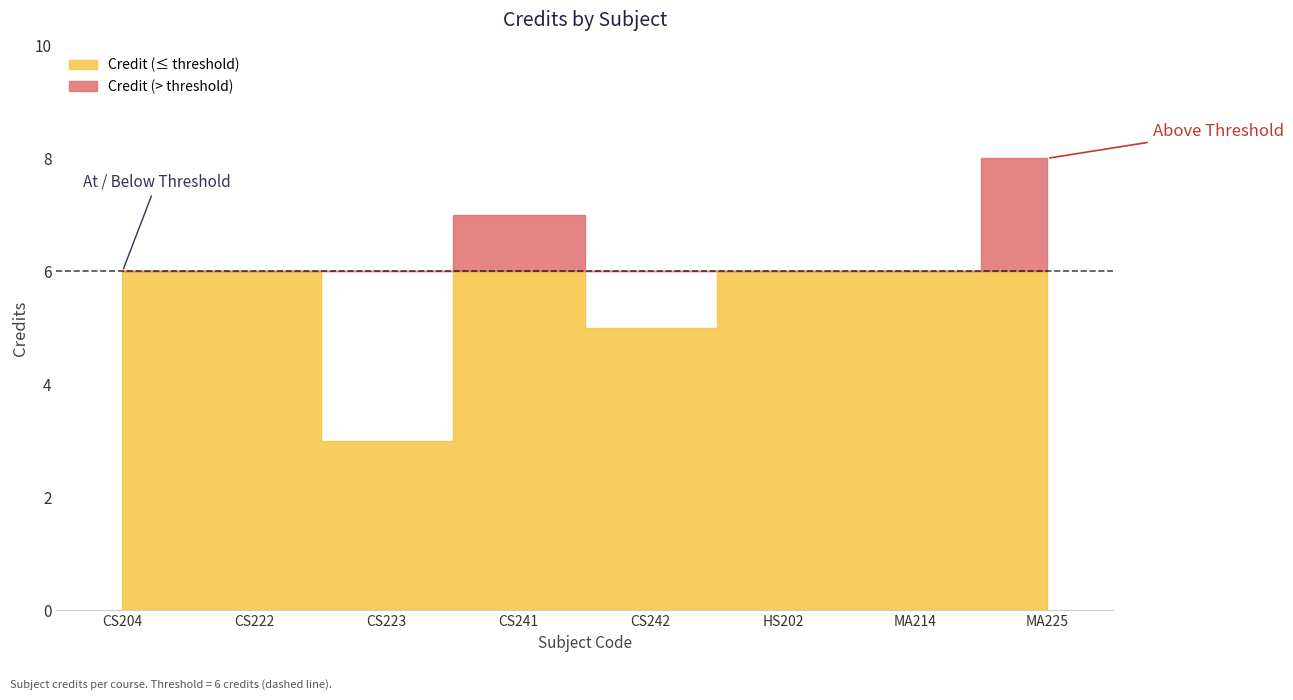

Between MA214 and CS242, which is larger?

MA214